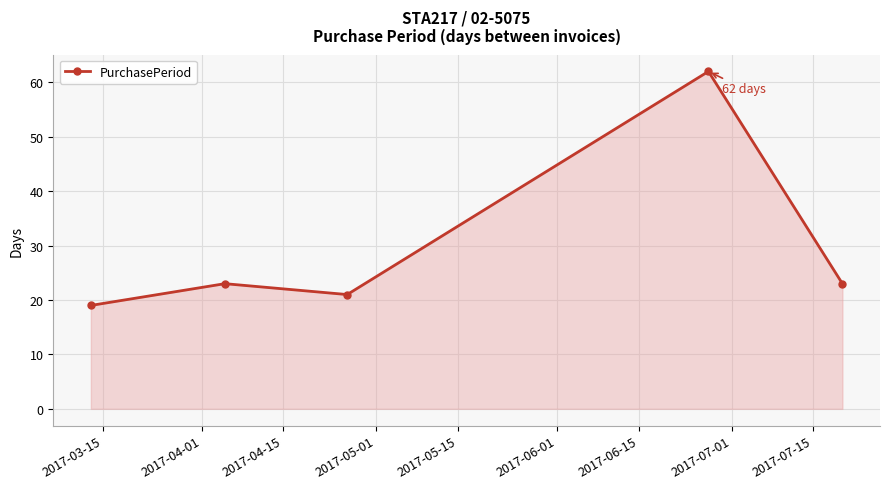

How many points are lower than both their immediate neighbors (excluding endpoints)?

1